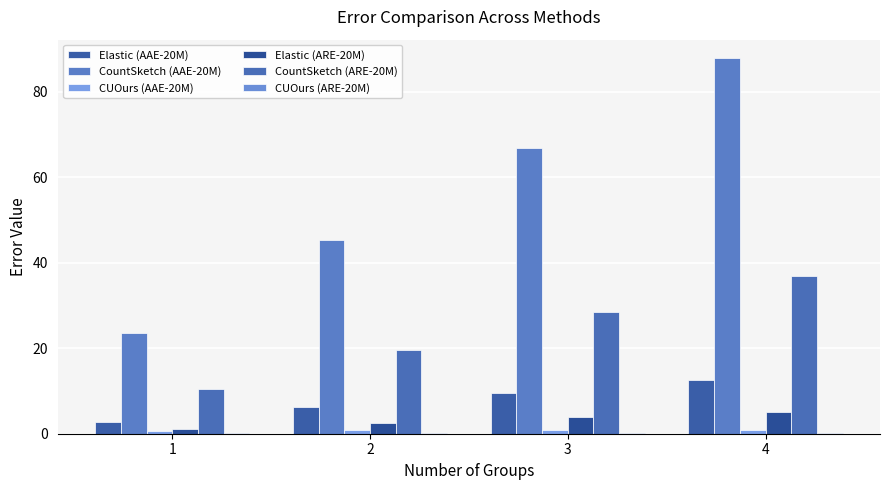

The value of Elastic (ARE-20M) at 4 is 5.1. True or false?

True